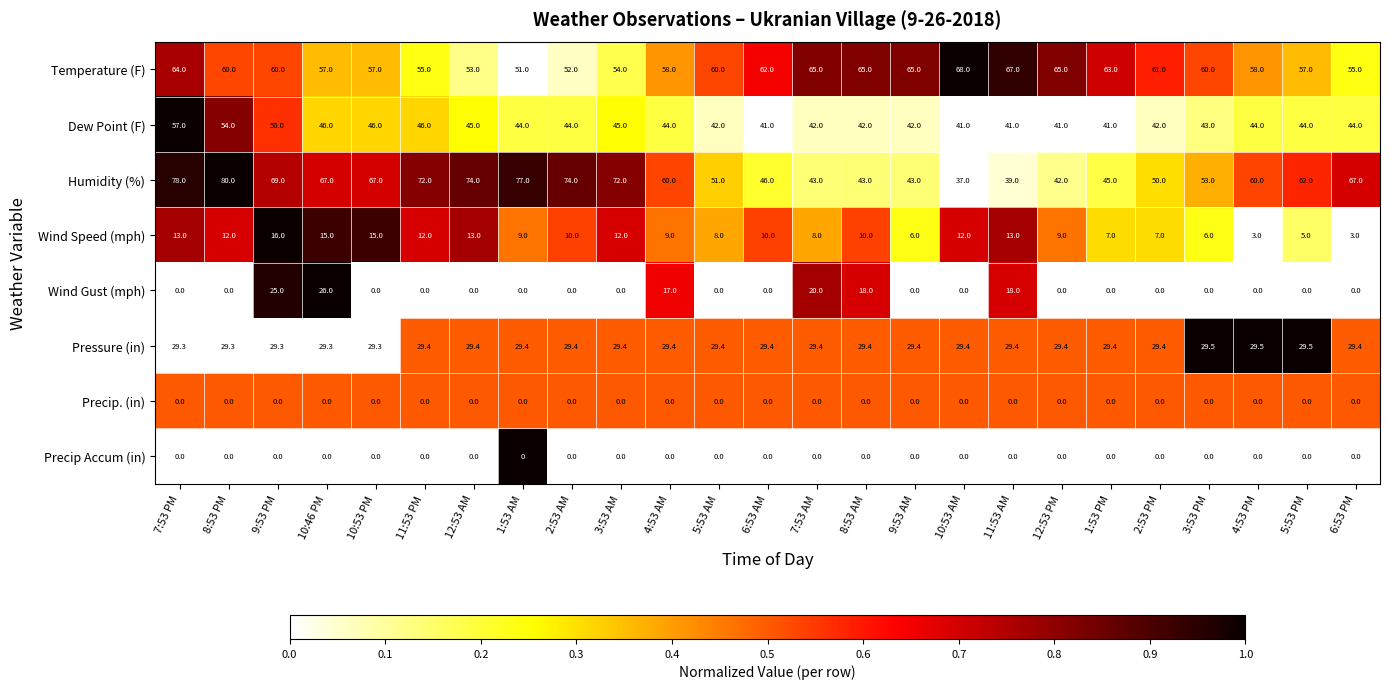

What is the maximum value shown in the chart?

80.0